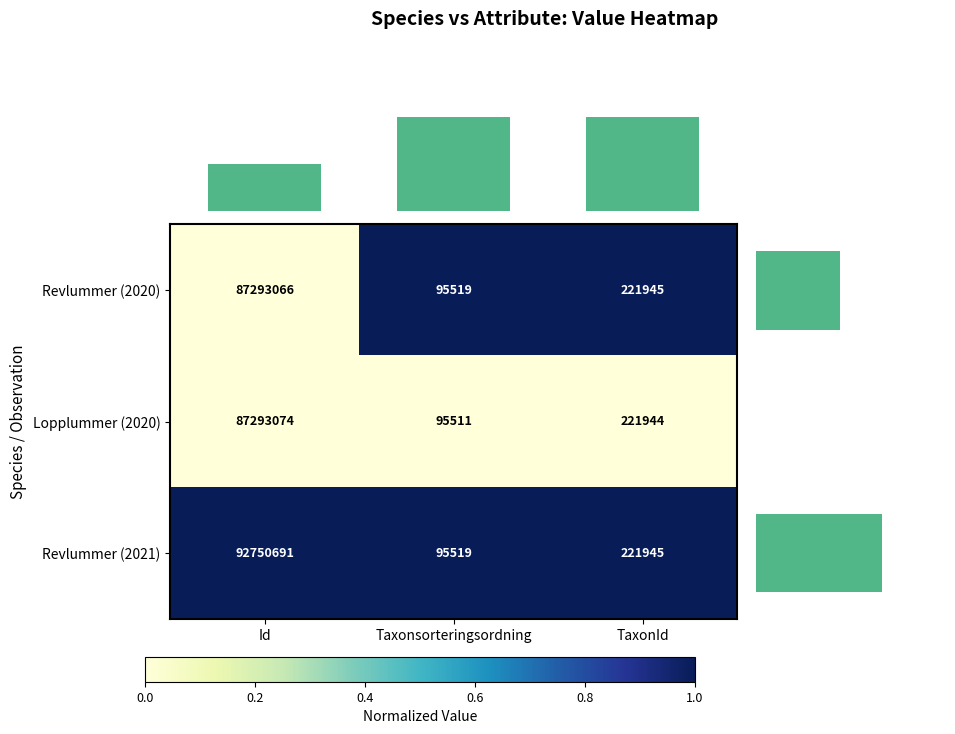

At which label is Revlummer (2020) closest to 43694292?

TaxonId